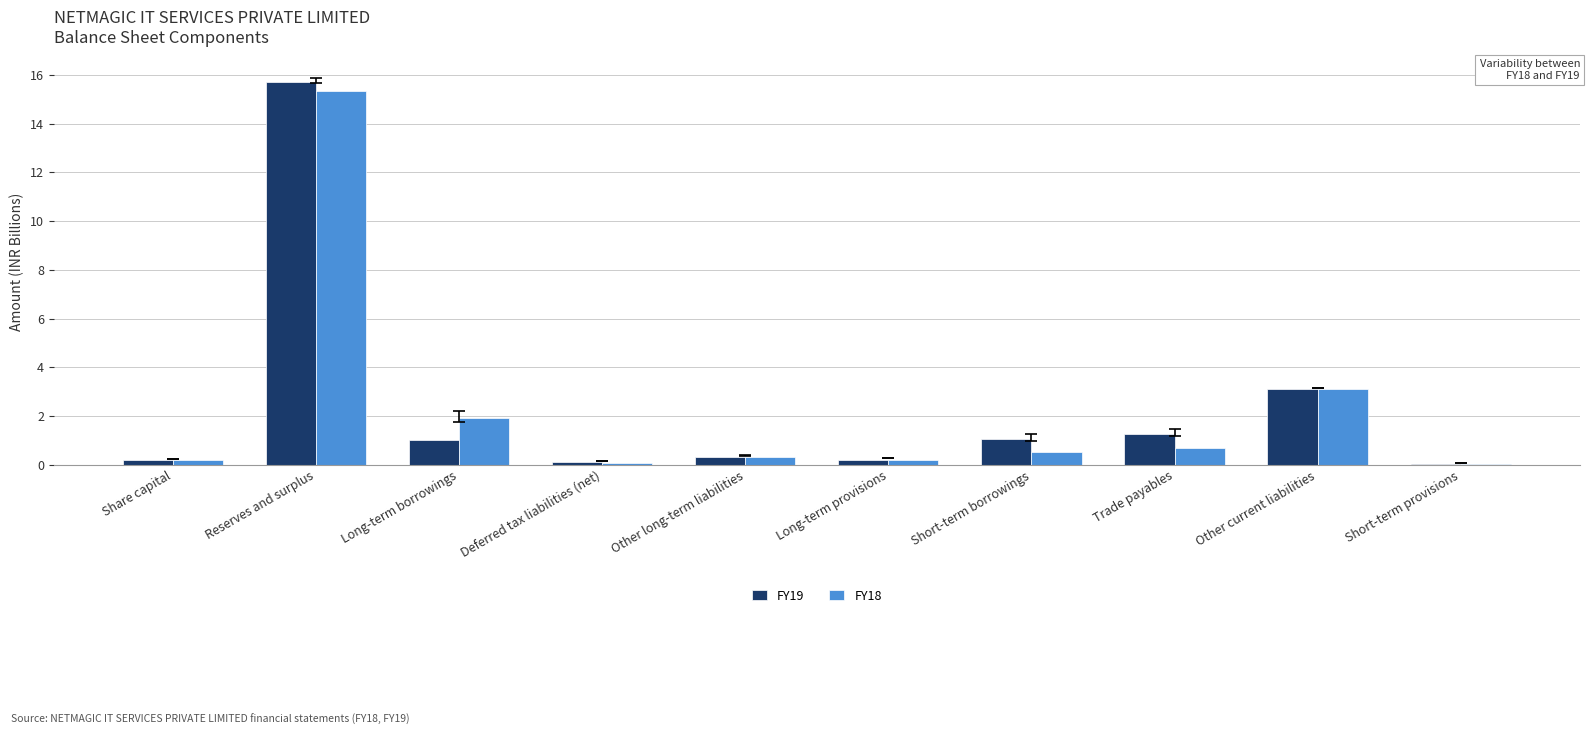

Is the value of FY19 at Other long-term liabilities greater than the value of FY18 at Share capital?

Yes